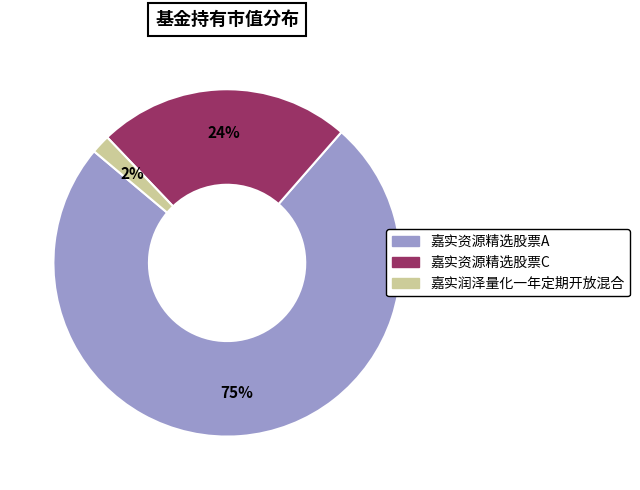

What is the smallest slice in the pie chart?

嘉实润泽量化一年定期开放混合